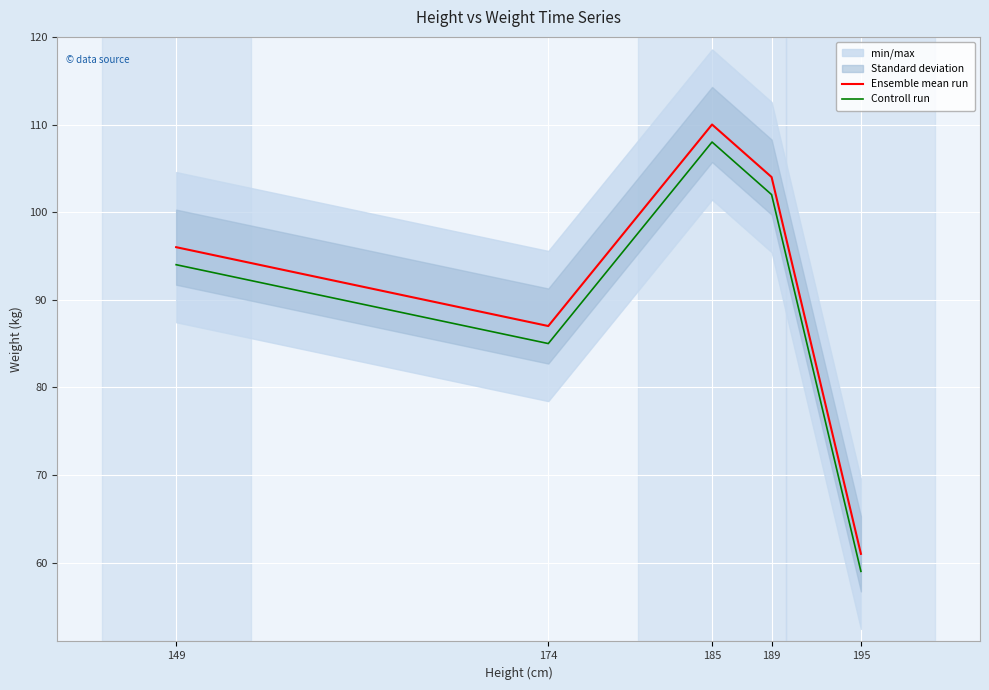

What is the lowest value of the Controll run series?

59